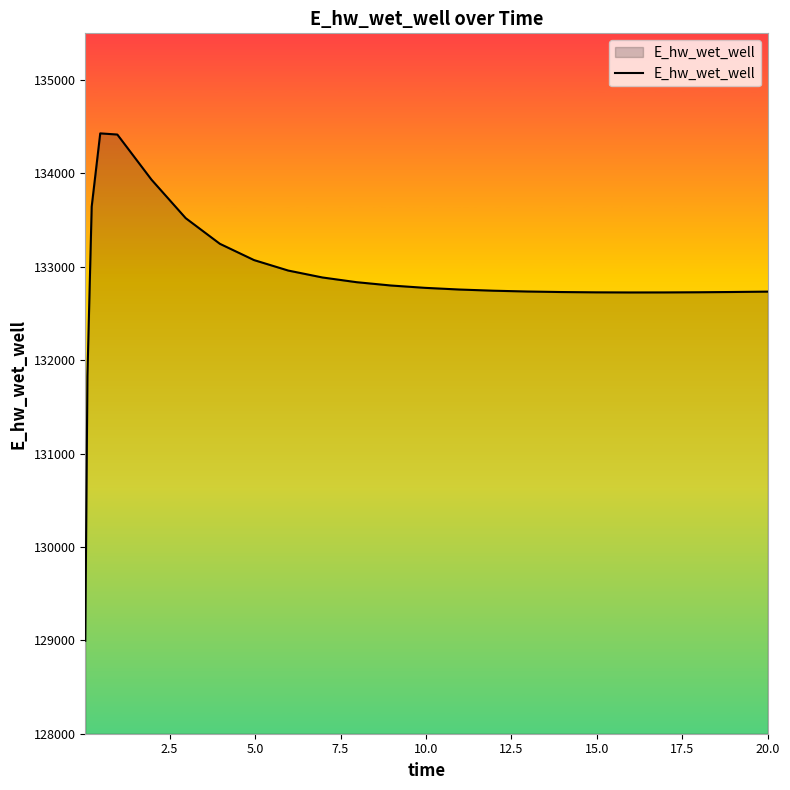

What is the maximum value shown in the chart?

134428.7